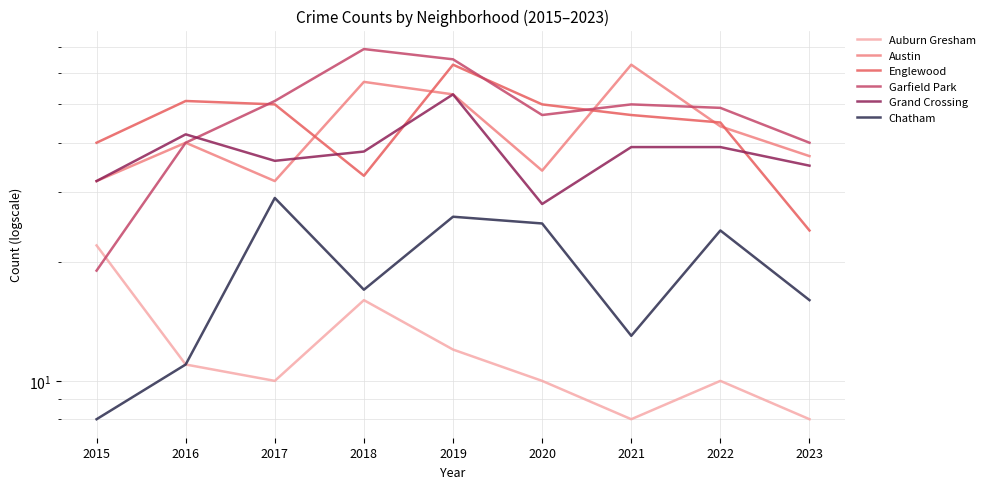

Which has a higher value, 2022 or 2015?

2015